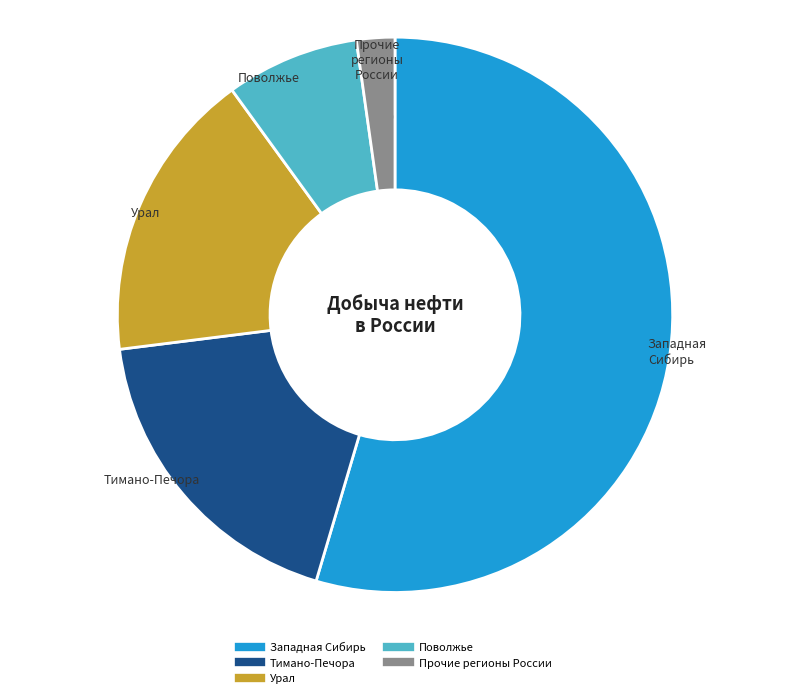

Is there any slice that represents more than half of the pie?

Yes